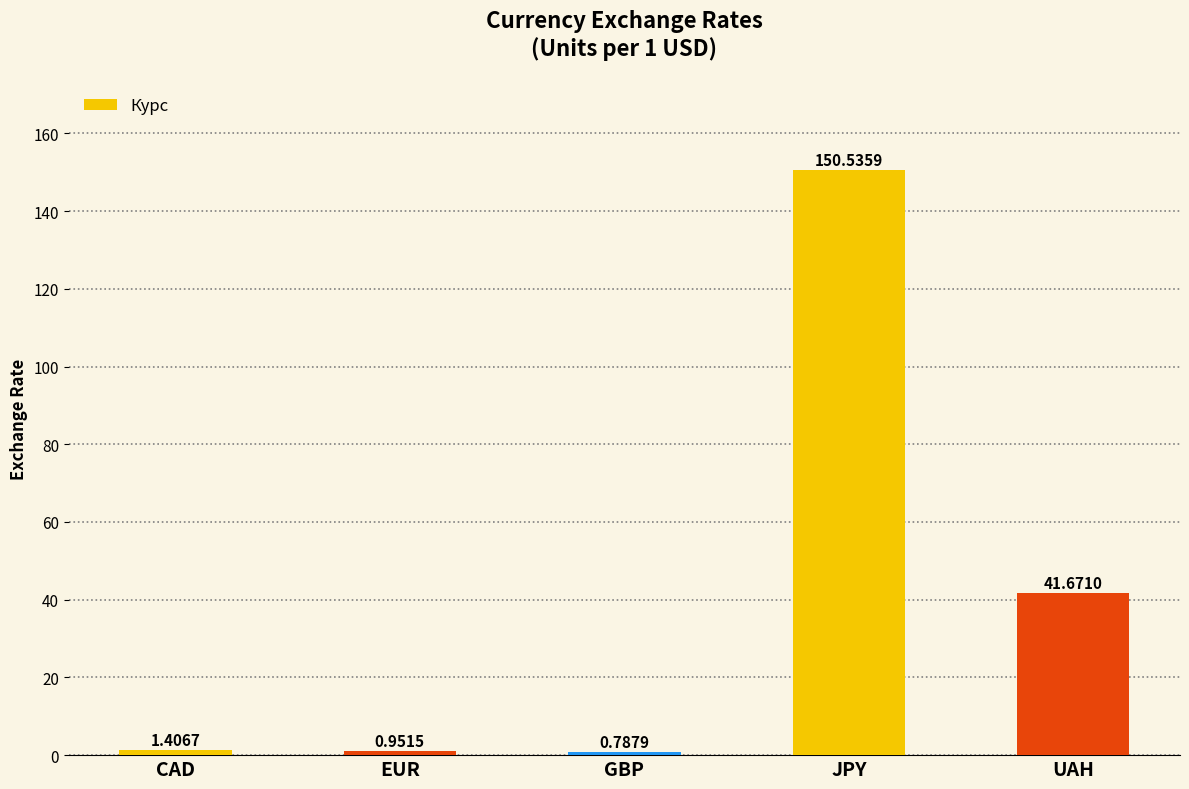

What is the label of the 5th bar from the left?

UAH